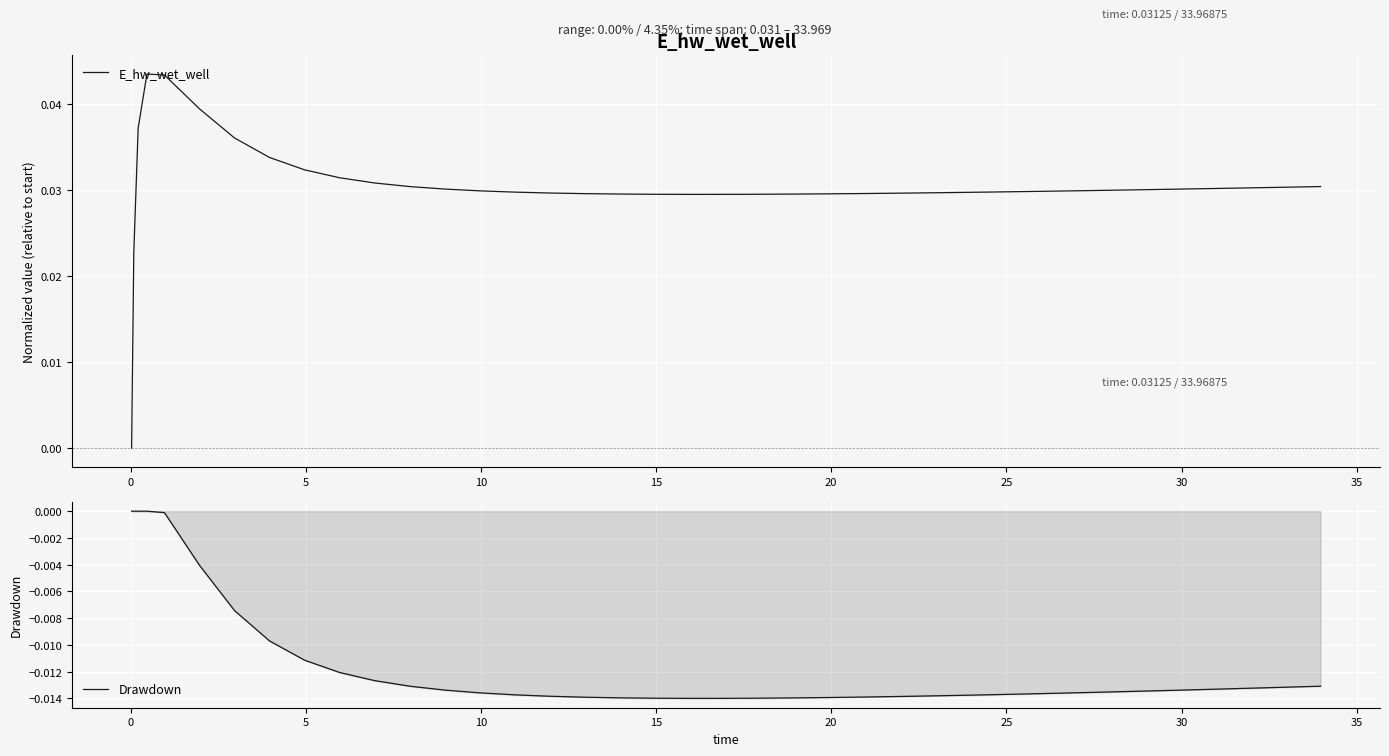

How many series are shown in this chart?

2